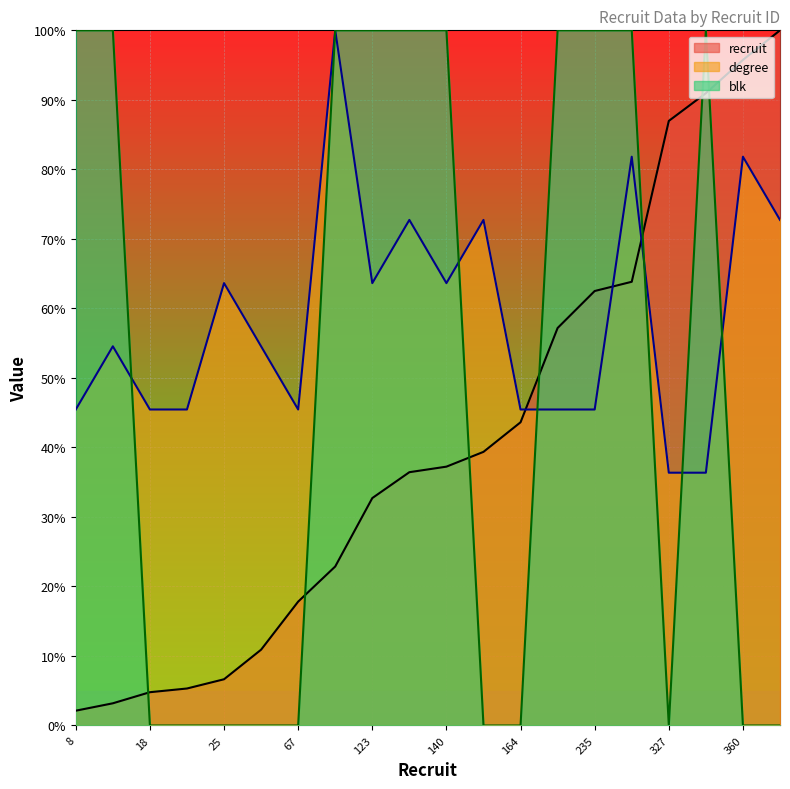

Read the recruit value at 12.

3.2